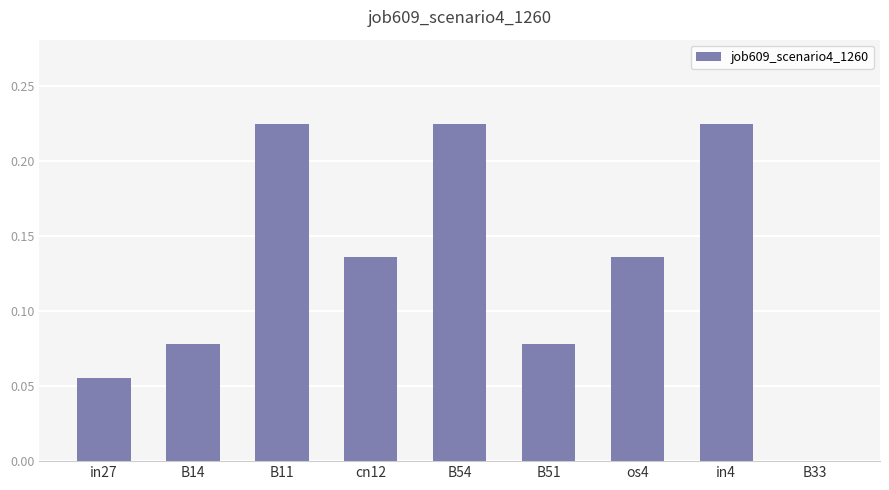

Are the bars horizontal?

No